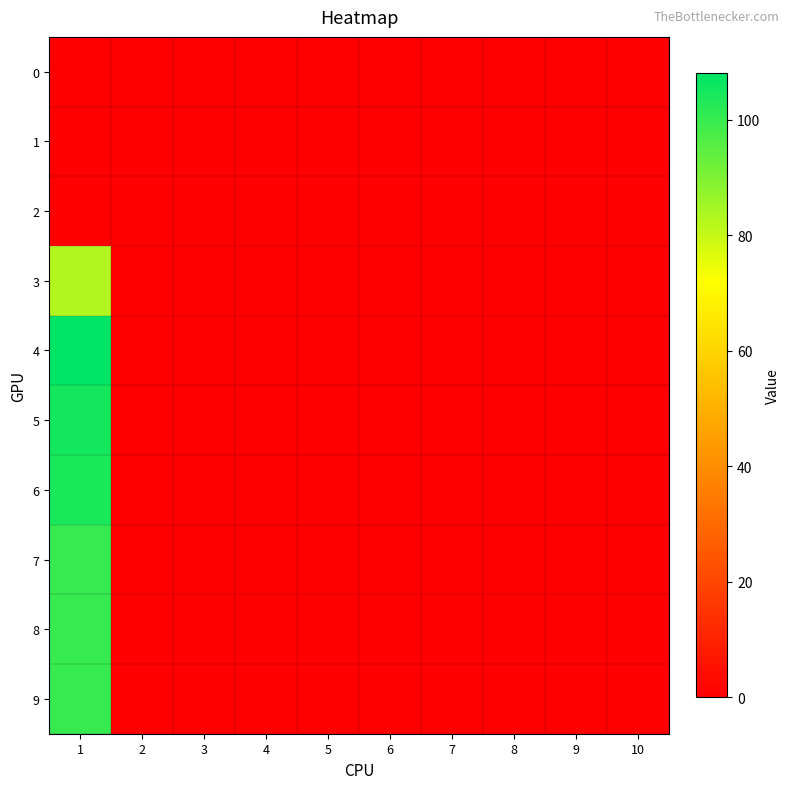

What is the greatest value displayed?

108